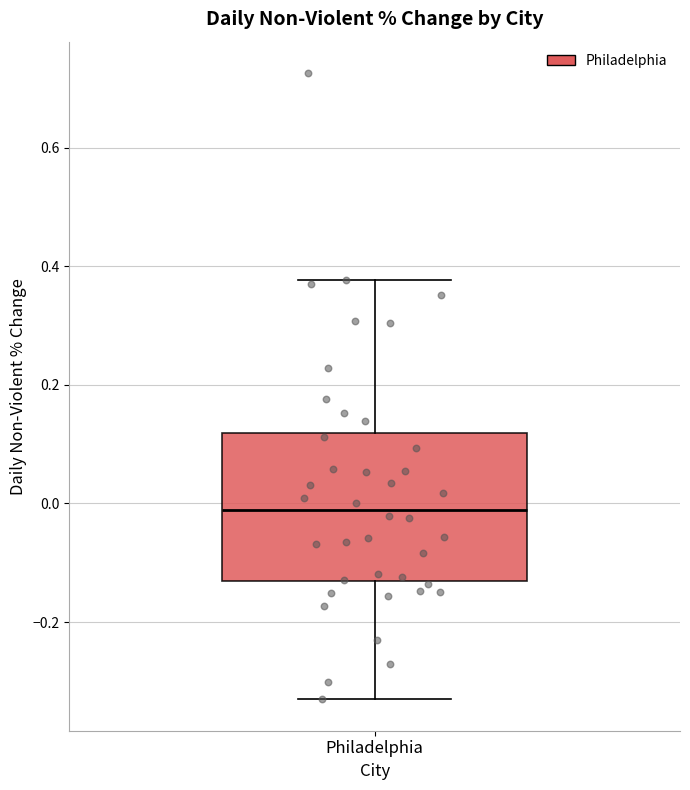

Transcribe this box plot: give where the median line is, the range the box spans, and where the two whiskers end, as read against the y-axis. The values are not printed on the chart, so give them approximately, as read against the axis.

median -0.02, box -0.14 to 0.12, whiskers -0.34 to 0.38